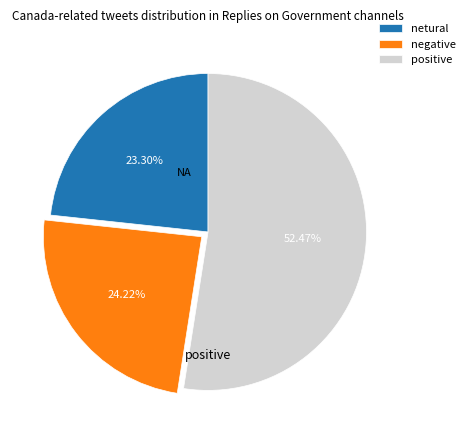

Approximately how many times larger is the value at positive compared to netural?

2.3